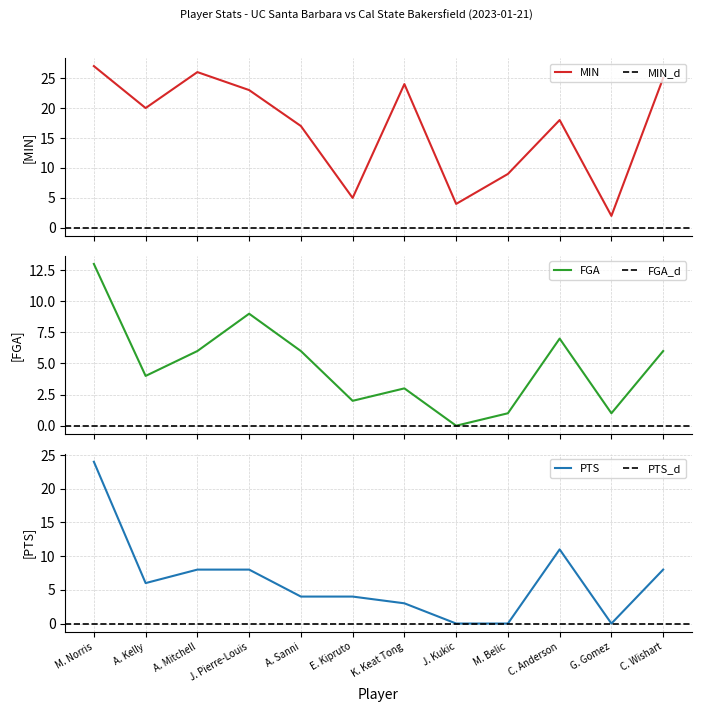

In PTS, how many points are lower than both neighbors (excluding endpoints)?

2